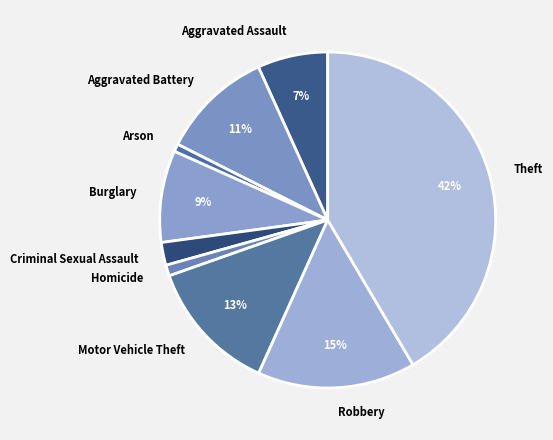

Which has a higher value, Theft or Motor Vehicle Theft?

Theft